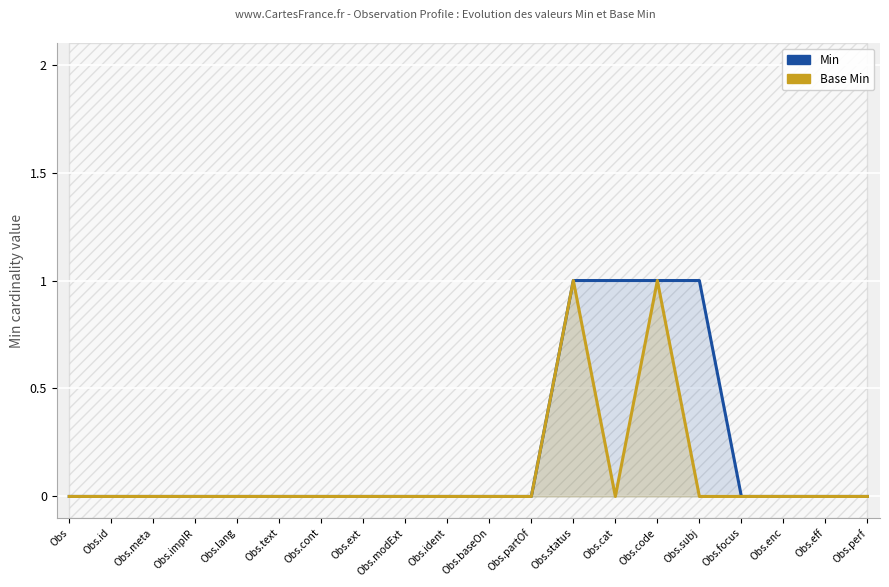

How many Min values are between 0 and 1?

20